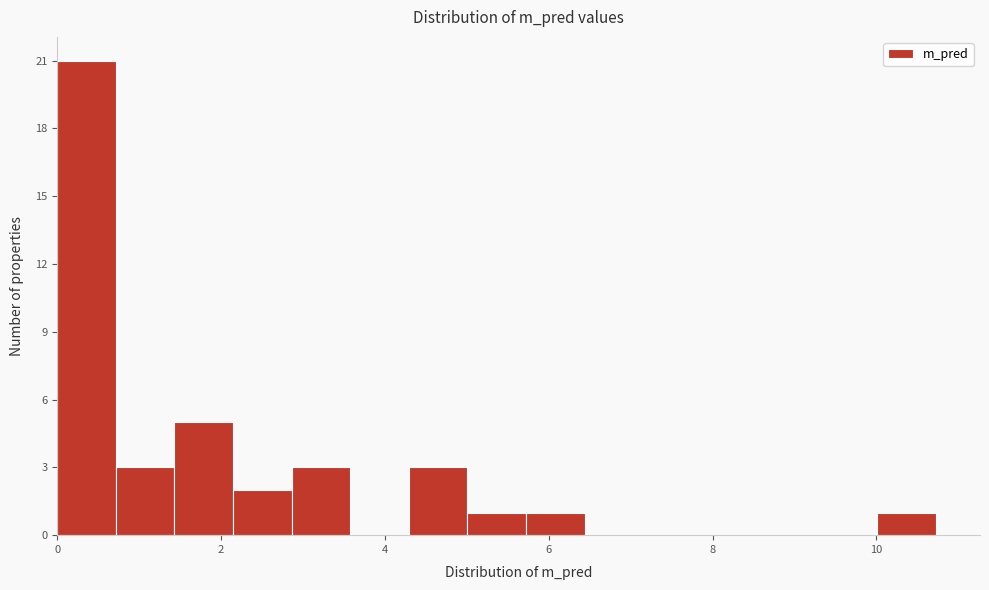

Around what value on the x-axis is the tallest bar? Give the approximate position of its centre, as read against the axis.

0.4